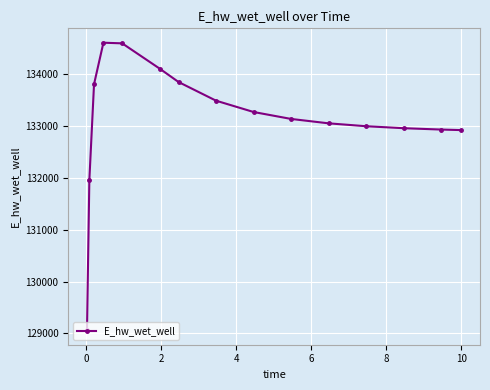

What is the difference between the maximum and minimum values?

5541.1